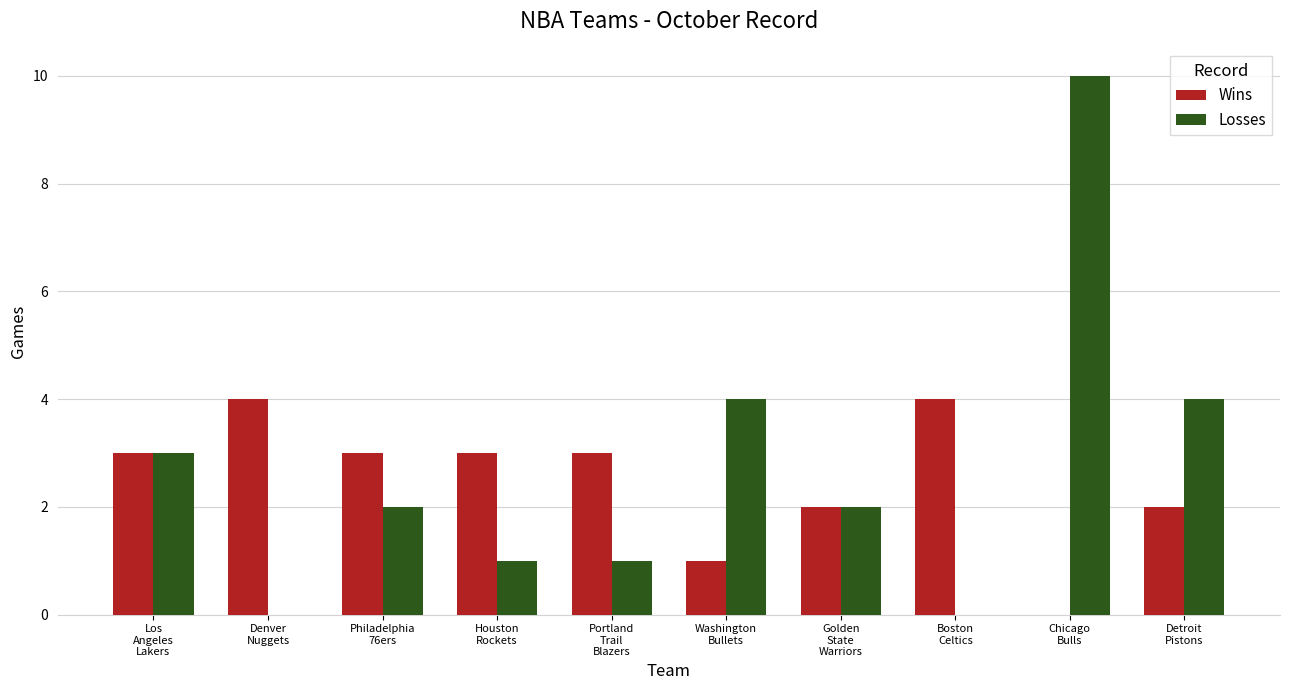

What is the sum of all Wins values?

25